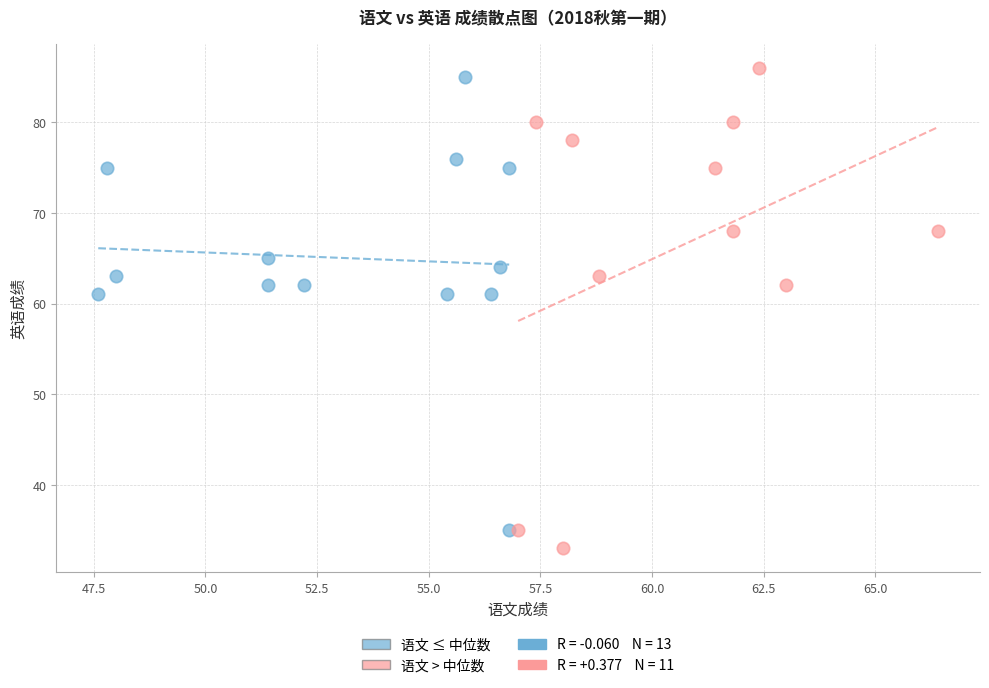

Which series has the largest Y range (max minus min)?

语文 > 中位数